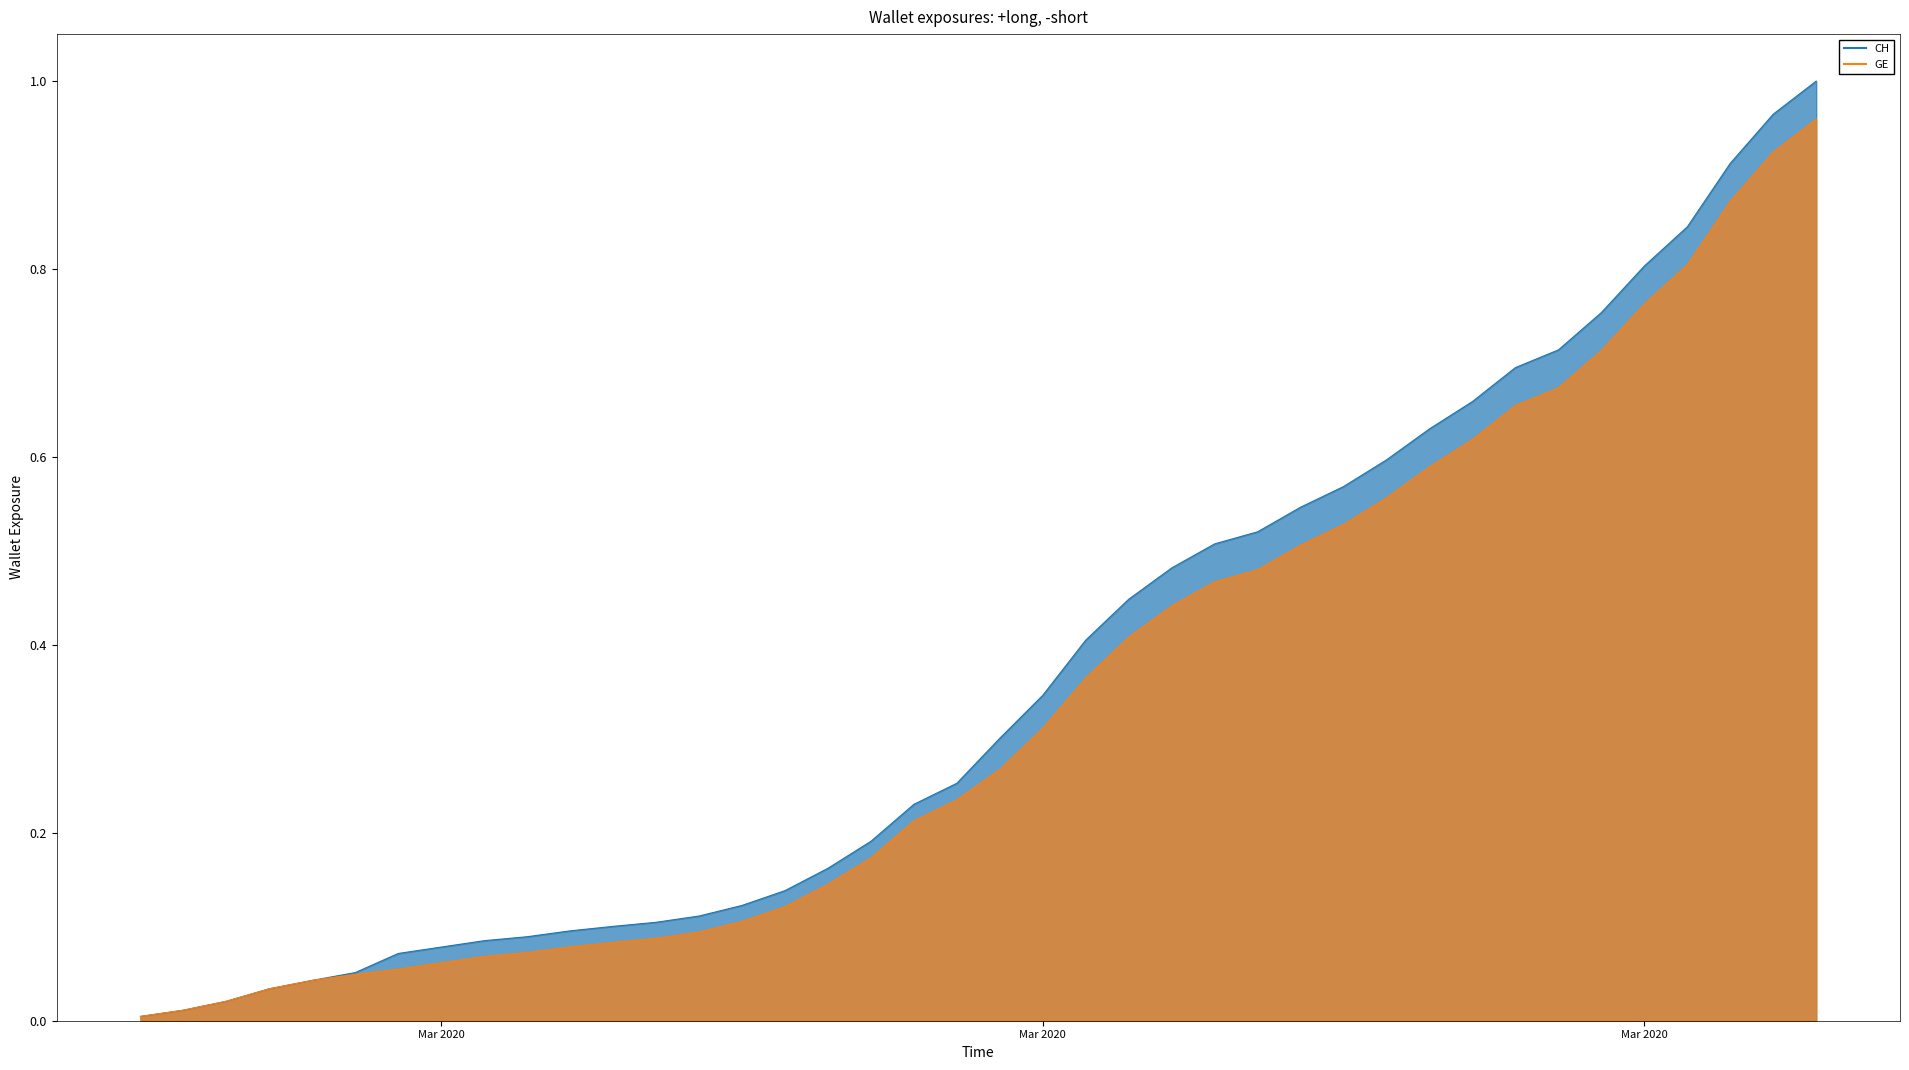

Does the chart display data point markers on the line(s)?

No